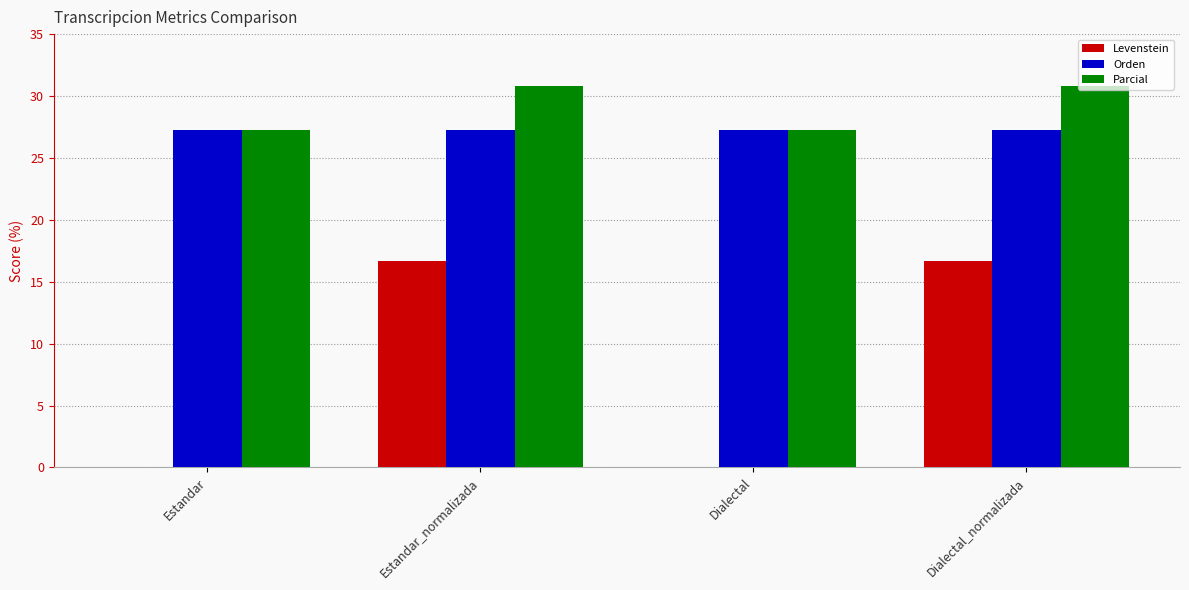

Are the bars horizontal?

No